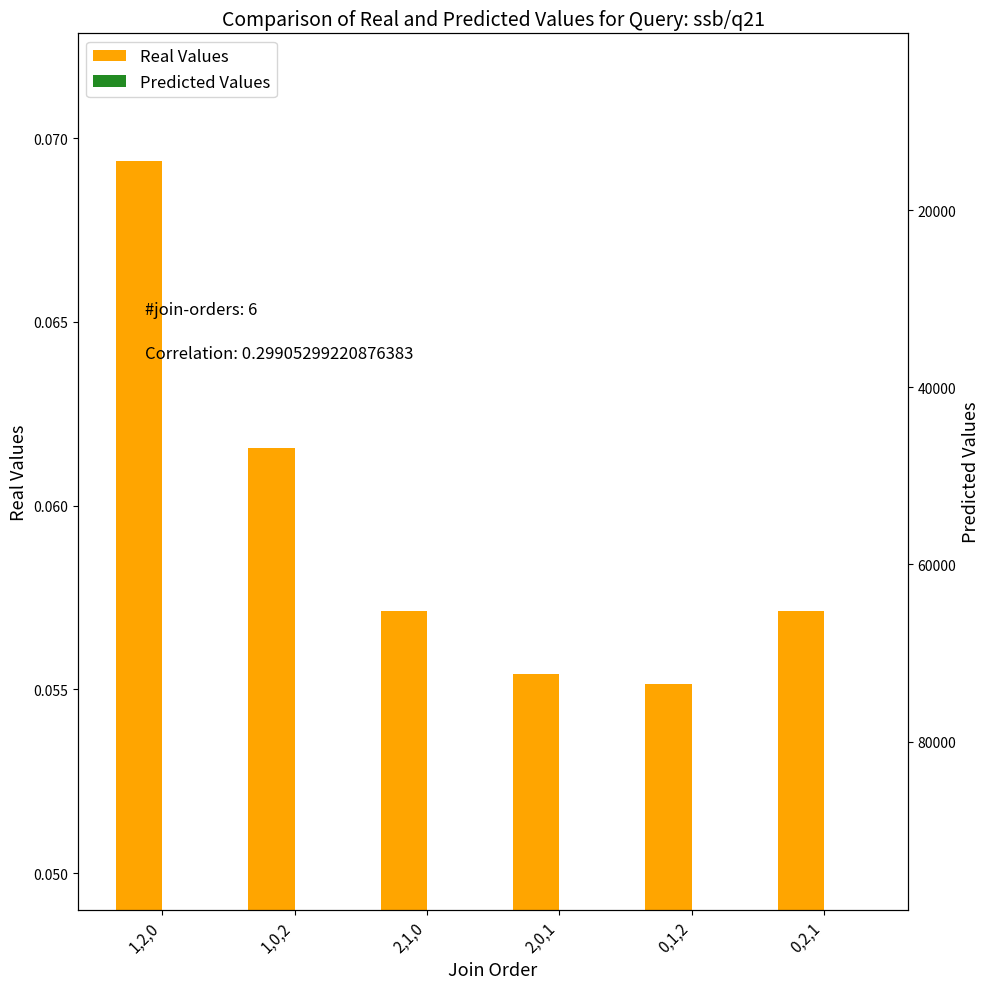

List the series in order of their overall mean, lowest first.

Real Values, Predicted Values